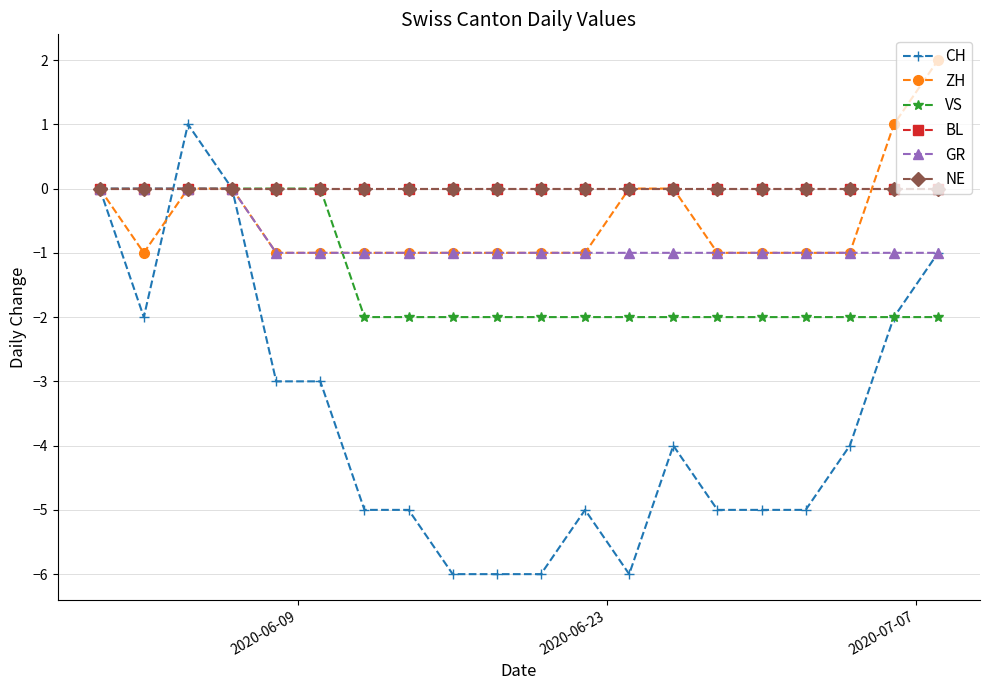

At which label does NE reach its peak?

2020-06-09